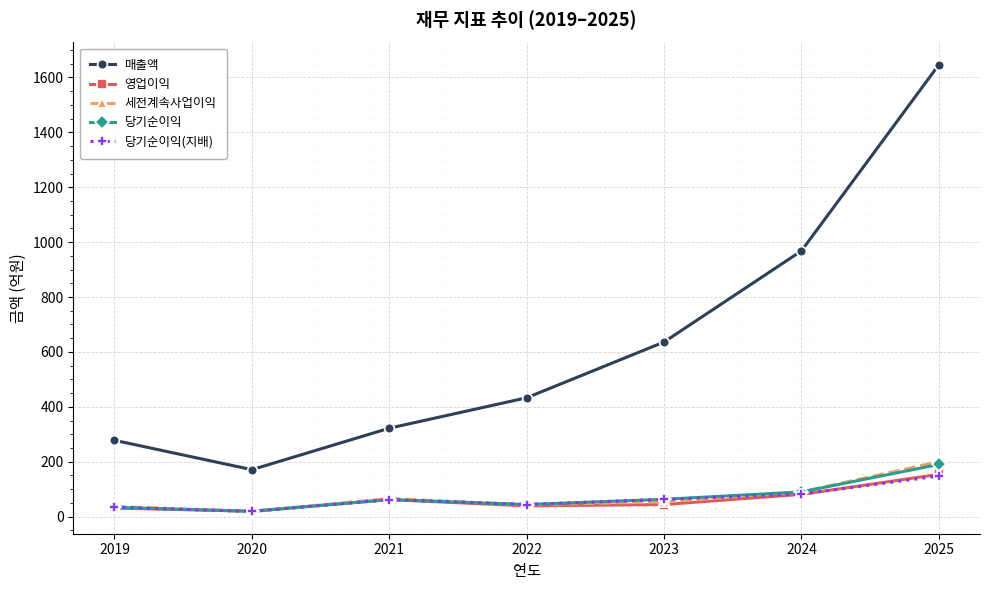

True or false: 매출액 has a value of 171 at 2020.

True